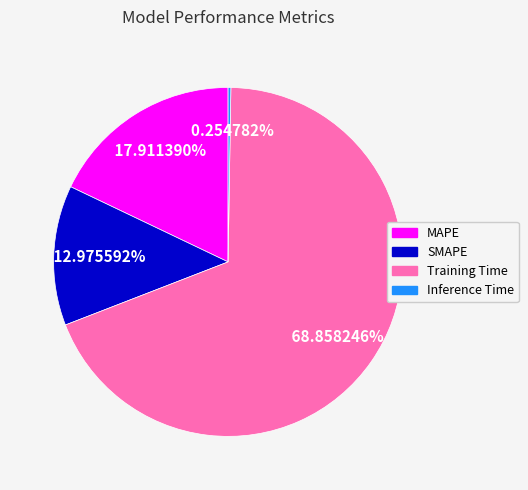

Which has a higher value, MAPE or Training Time?

Training Time